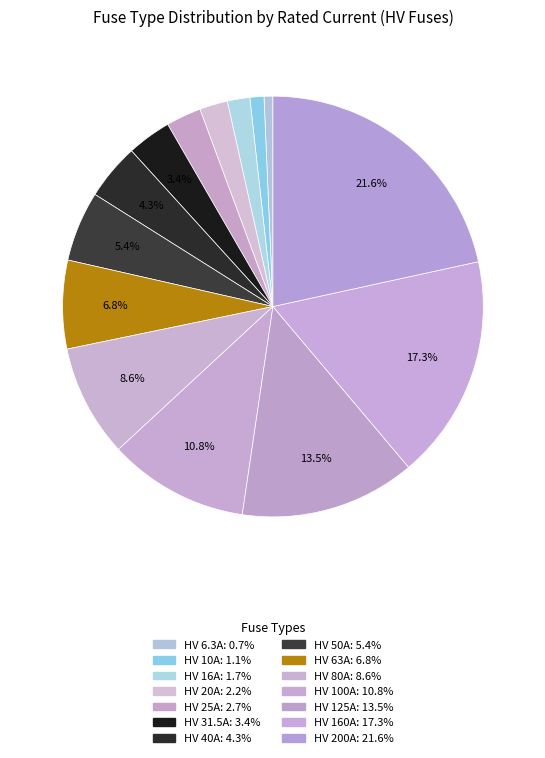

How many segments does this pie chart have?

14